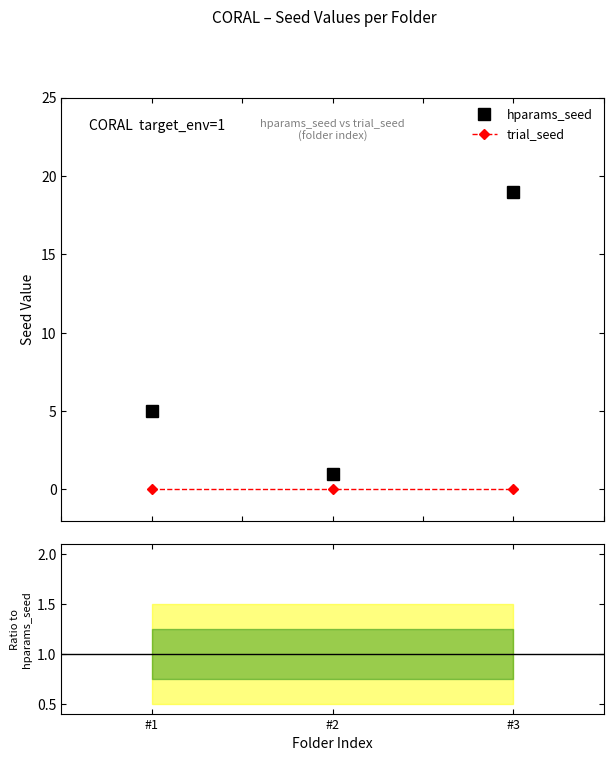

How many values in the hparams_seed series are below 5?

1